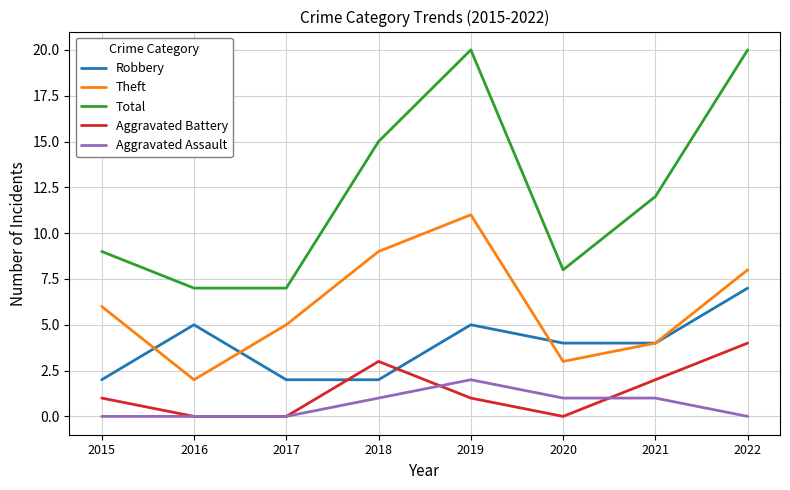

What is the maximum value for Aggravated Battery?

4